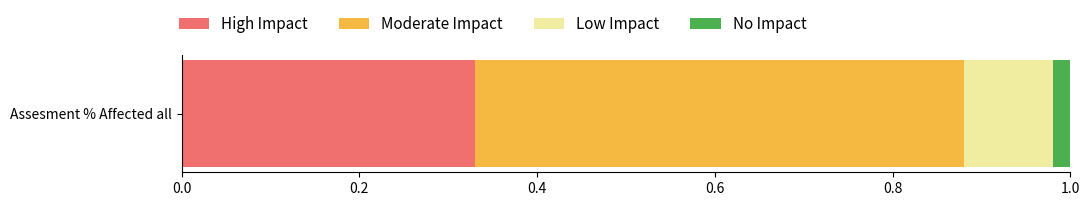

True or false: High Impact has a value of 0.2 at Assesment % Affected all.

False